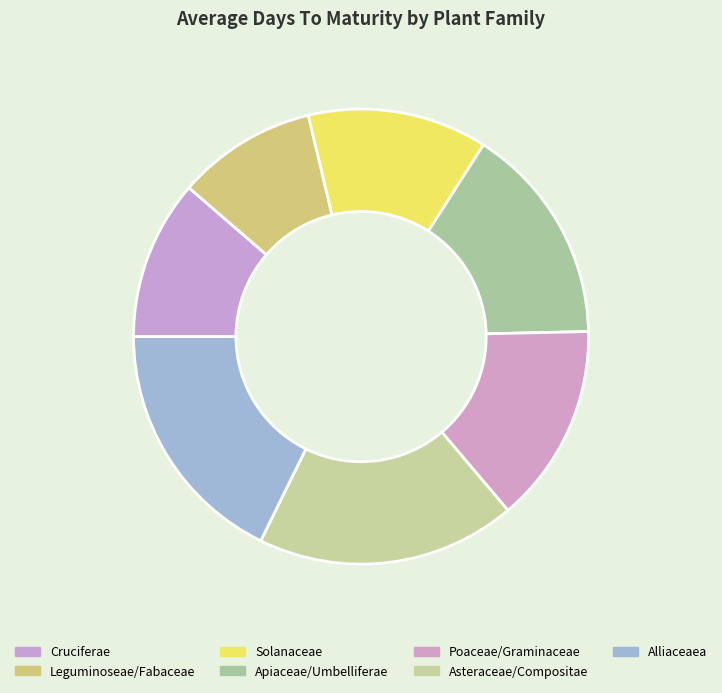

Rank the categories by value from highest to lowest.

Asteraceae/Compositae, Alliaceaea, Apiaceae/Umbelliferae, Poaceae/Graminaceae, Solanaceae, Cruciferae, Leguminoseae/Fabaceae